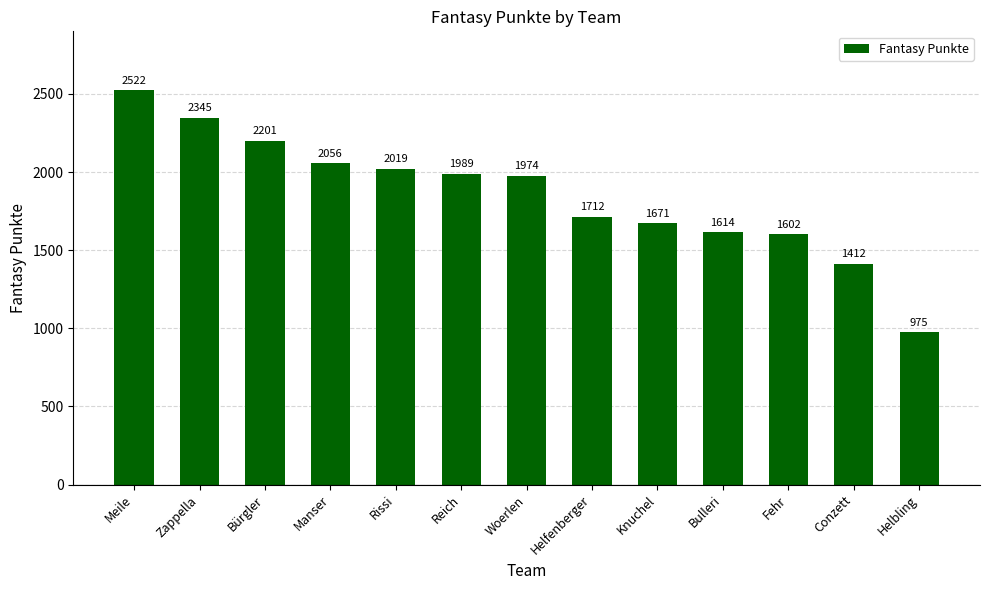

What is the approximate value at Meile?

2522